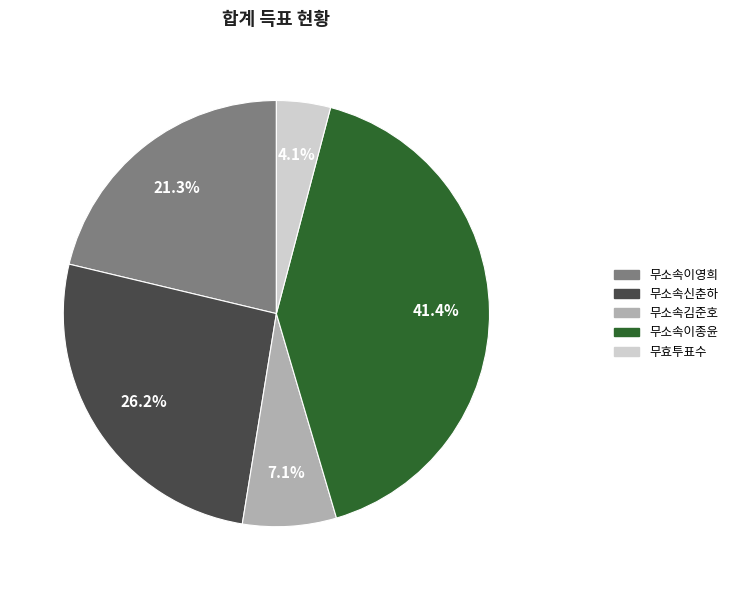

How much of the chart is everything except 무소속이영희?

78.7%